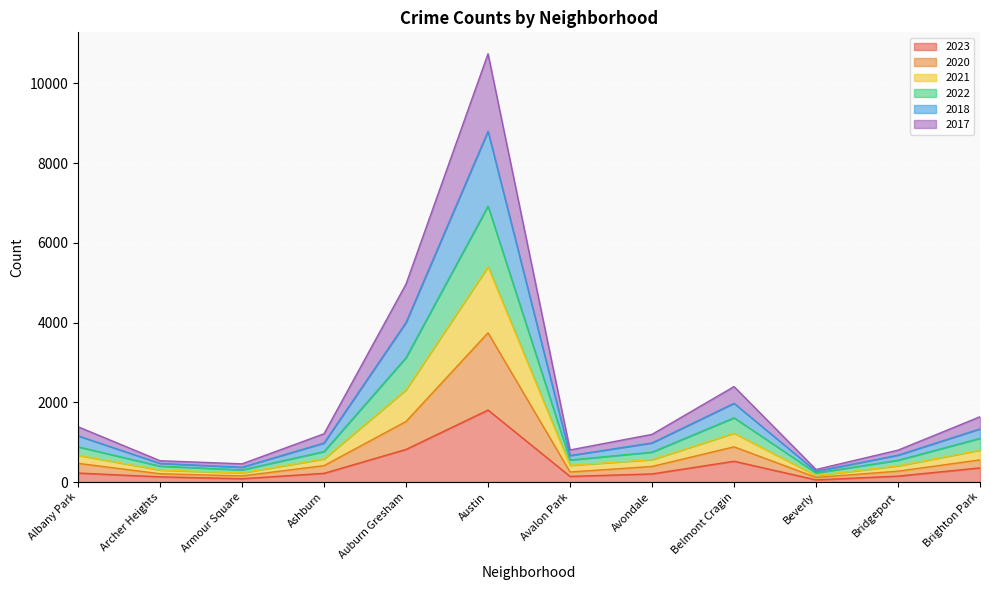

What is the label of the 2nd point from the right?

Bridgeport